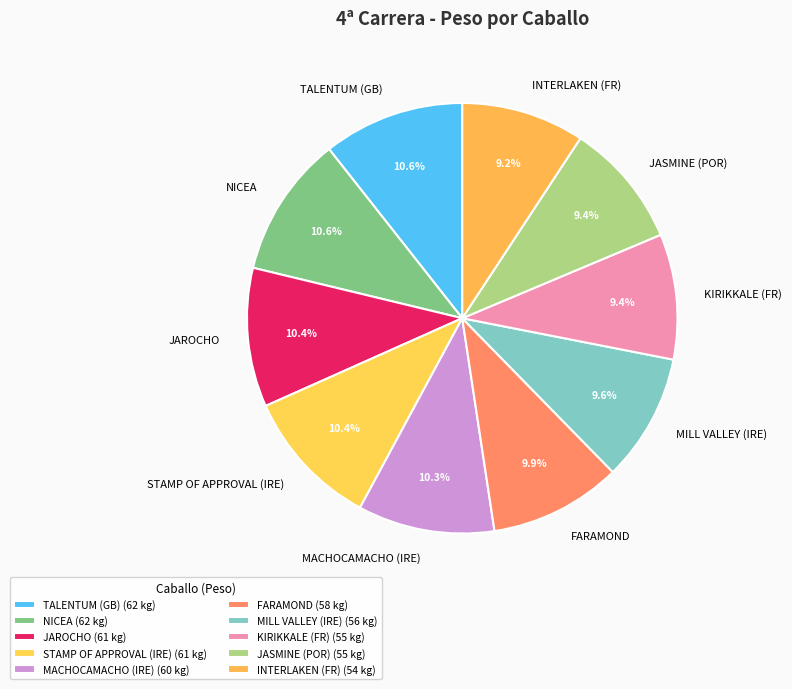

True or false: MACHOCAMACHO (IRE) accounts for 1% of the total.

False